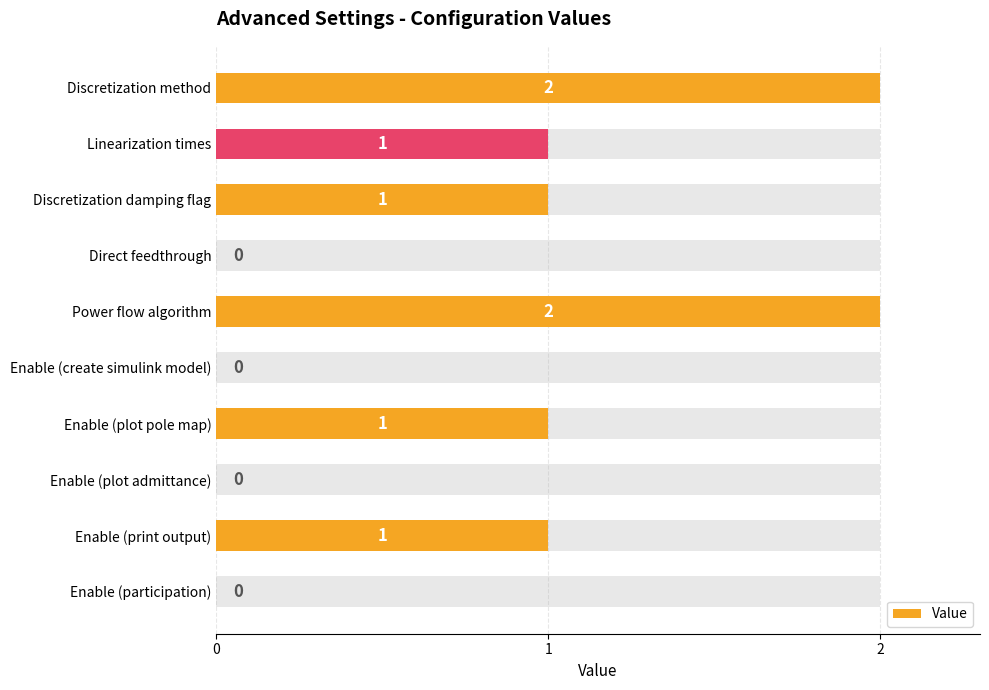

The value at Direct feedthrough is 0. True or false?

True